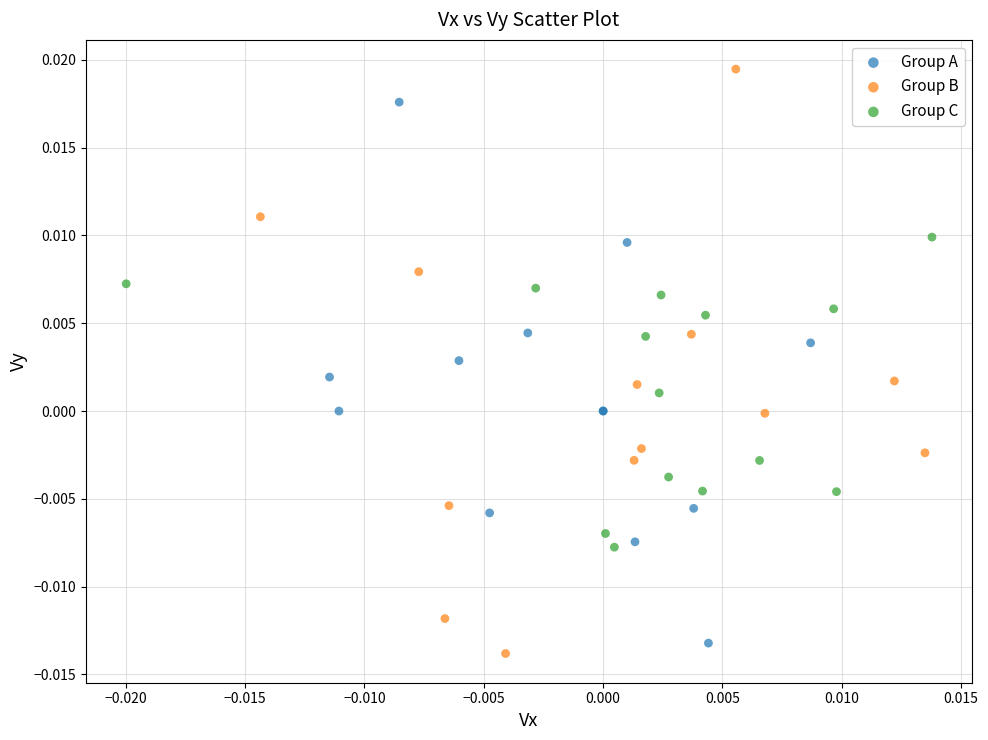

Which series has the largest Y range (max minus min)?

Group B